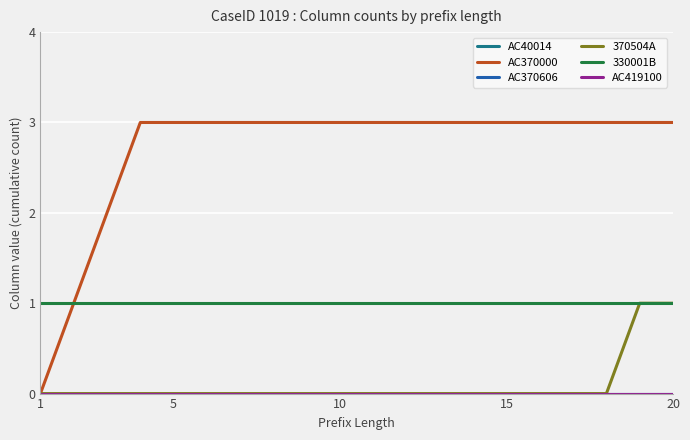

Reading left to right, list all the values displayed in this chart.

AC40014: 0	0	0	0	0	0	0	0	0	0	0	0	0	0	0	0	0	0	0	0
AC370000: 0	1	2	3	3	3	3	3	3	3	3	3	3	3	3	3	3	3	3	3
AC370606: 0	0	0	0	0	0	0	0	0	0	0	0	0	0	0	0	0	0	0	0
370504A: 0	0	0	0	0	0	0	0	0	0	0	0	0	0	0	0	0	0	1	1
330001B: 1	1	1	1	1	1	1	1	1	1	1	1	1	1	1	1	1	1	1	1
AC419100: 0	0	0	0	0	0	0	0	0	0	0	0	0	0	0	0	0	0	0	0